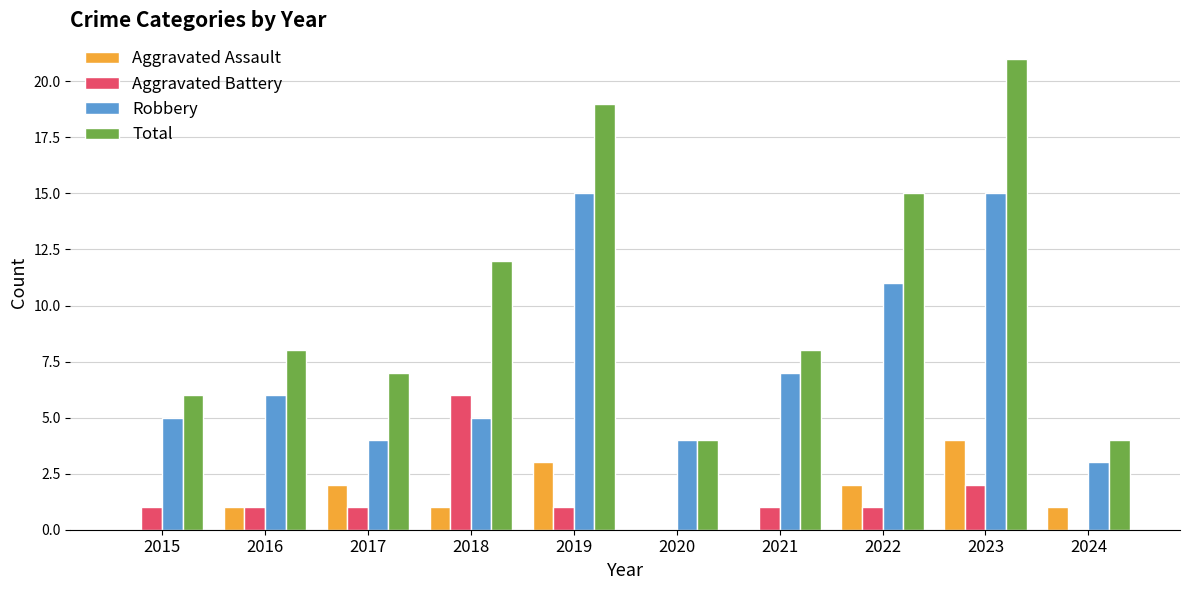

What is the maximum value for Aggravated Assault?

4